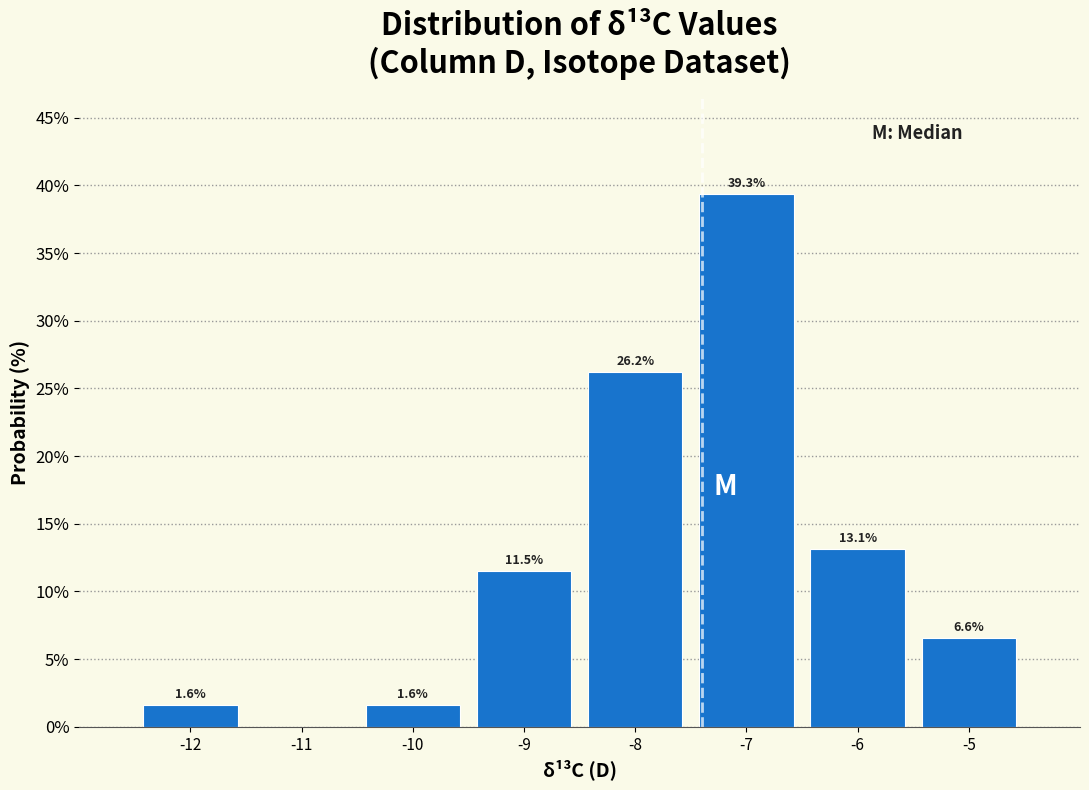

Which range on the x-axis has the tallest bar?

-7.5 to -6.5